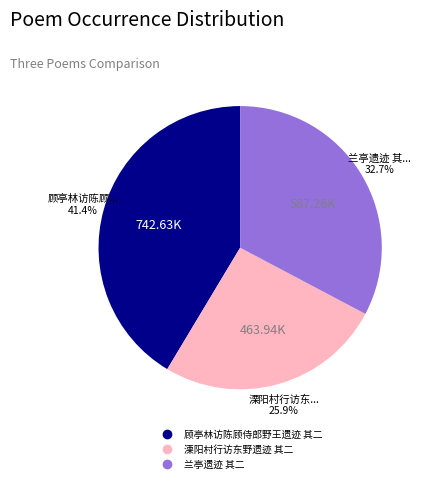

To the nearest percent, what percentage of the pie is 溧阳村行访东野遗迹 其二?

26%